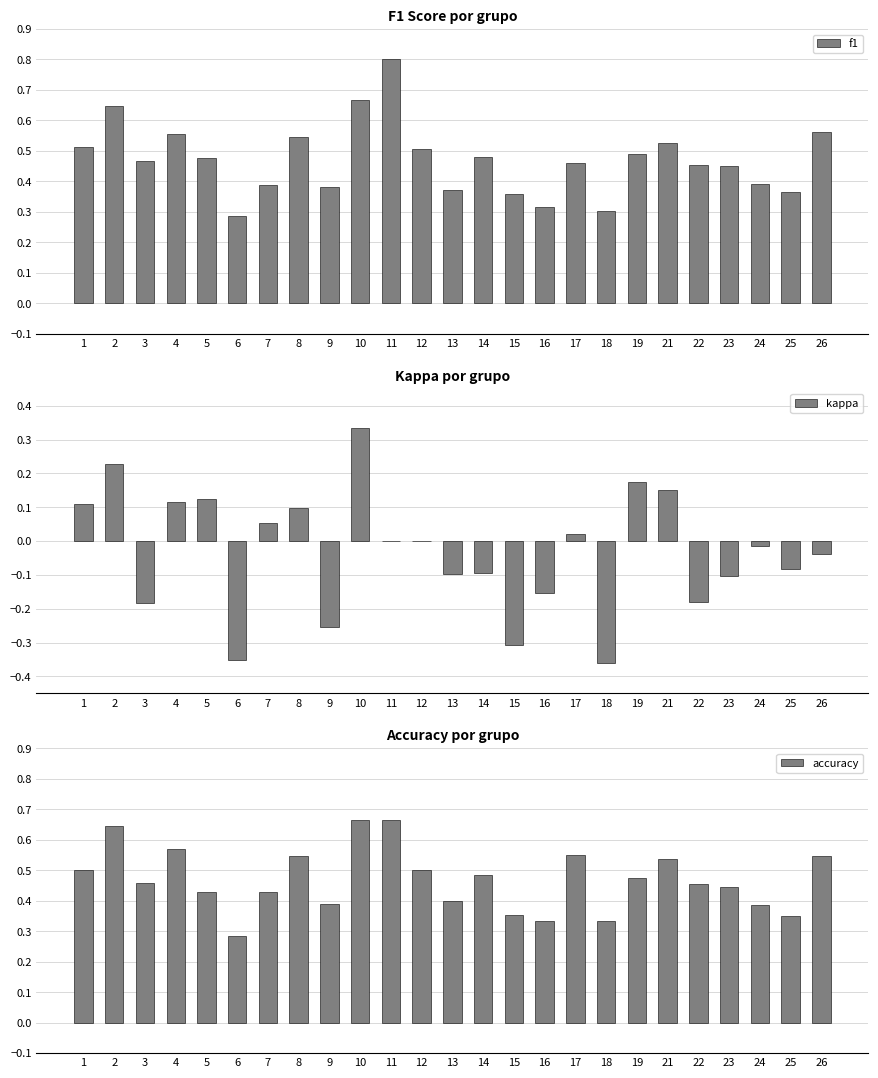

What is the total value across all series at 8?

1.2